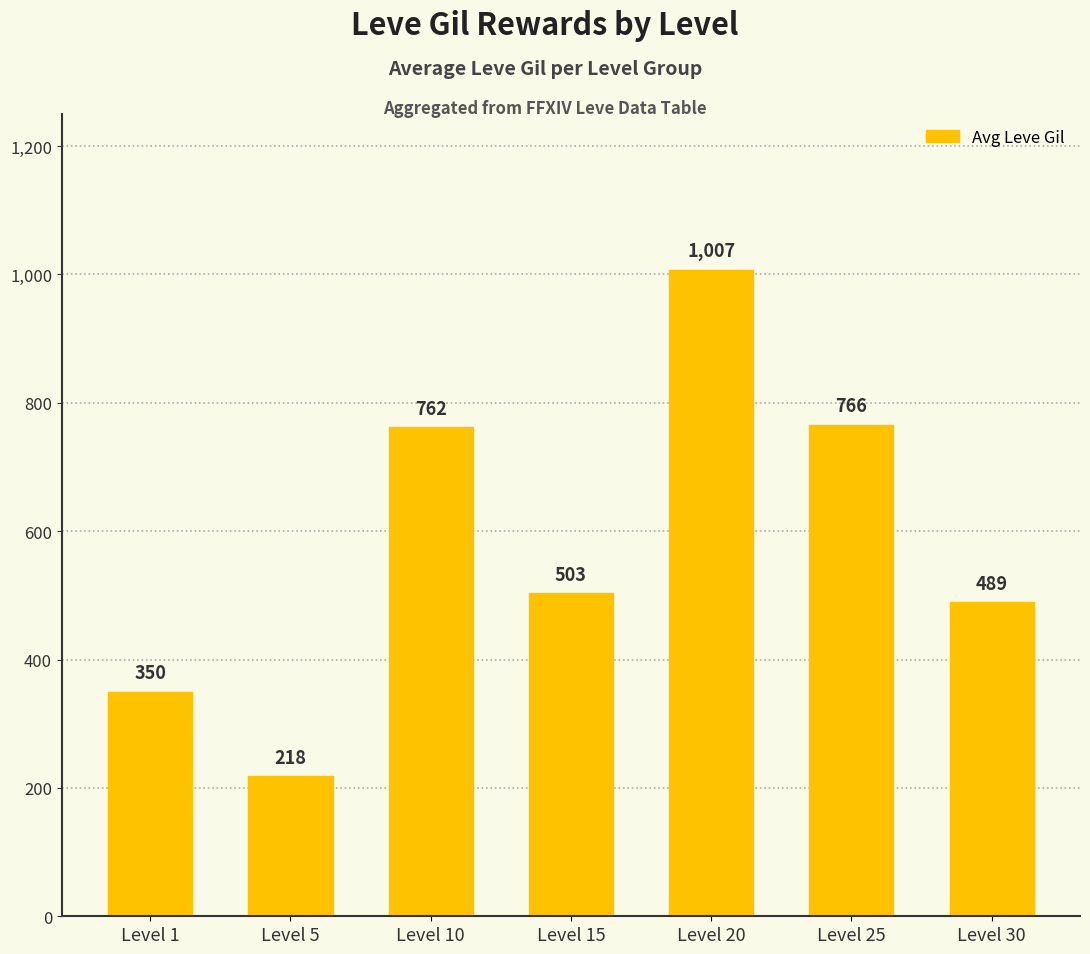

What is the sum of all values?

4095